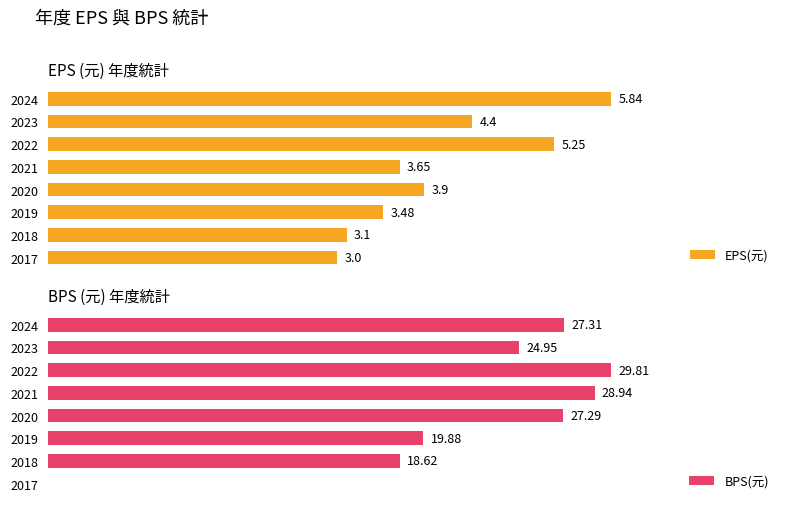

List the labels in order of EPS(元) value, largest first.

2024, 2022, 2023, 2020, 2021, 2019, 2018, 2017